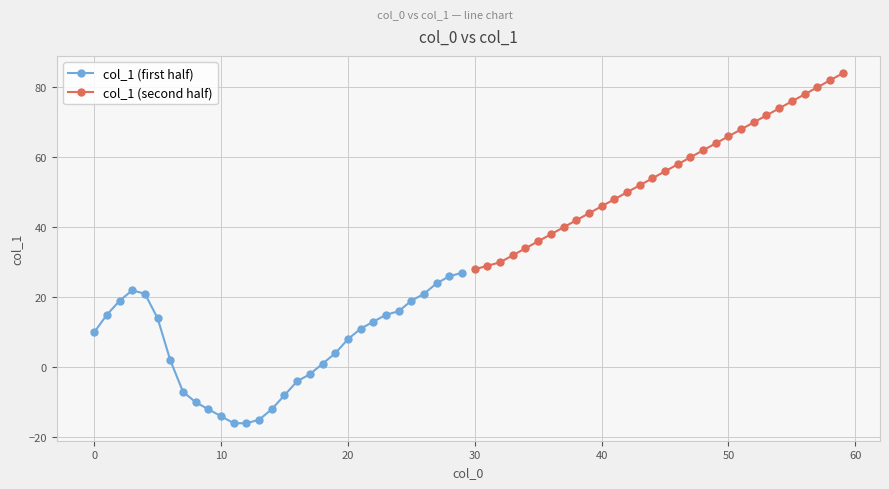

What is the lowest value of the col_1 (second half) series?

28